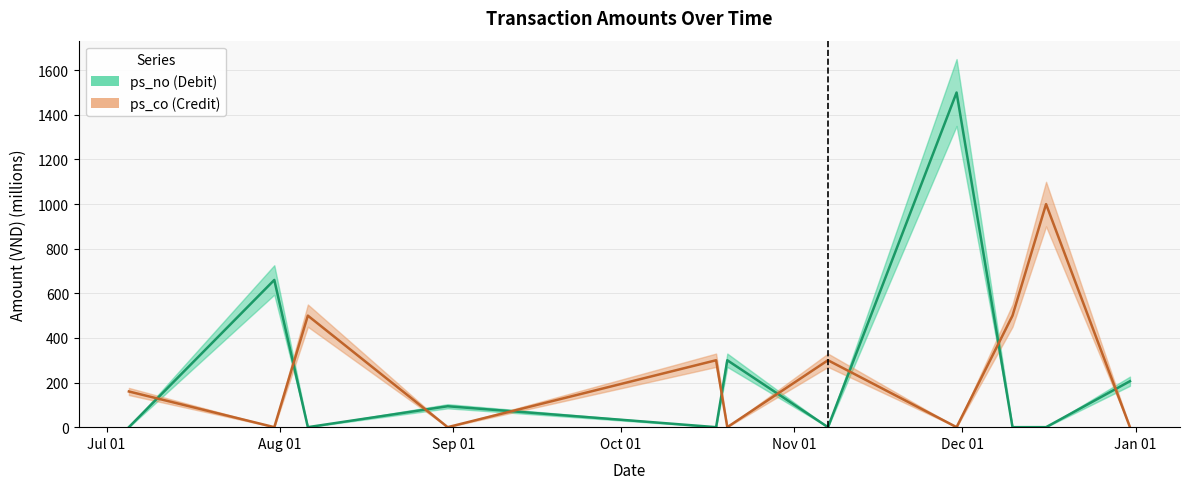

How many intersections are there between ps_co and ps_no?

9